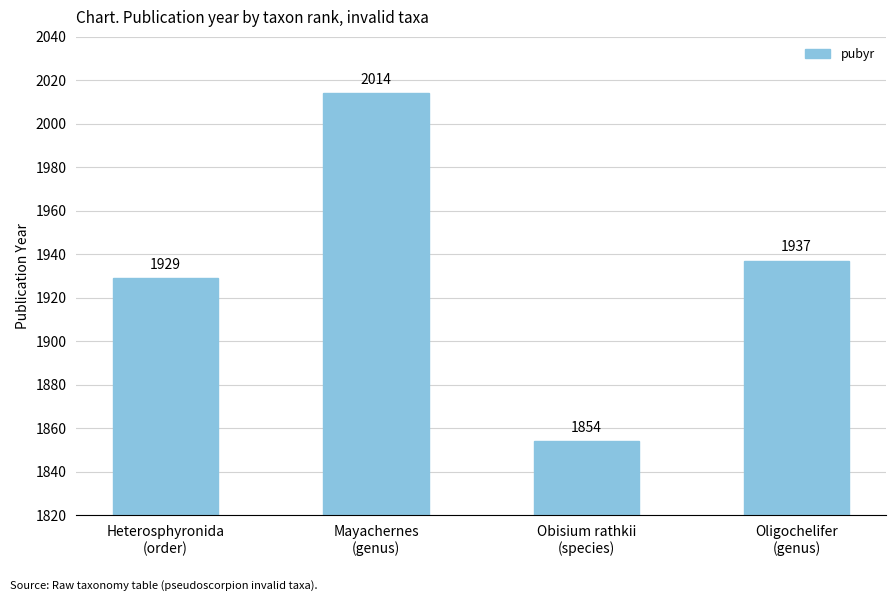

Reading left to right, extract all data points from this chart.

1929	2014	1854	1937